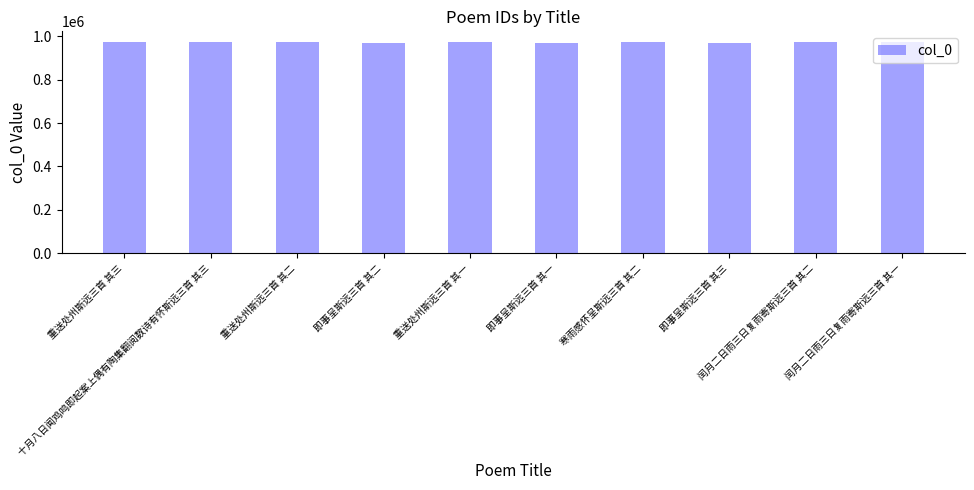

What value does the data have at 重送处州斯远三首 其二?

971662